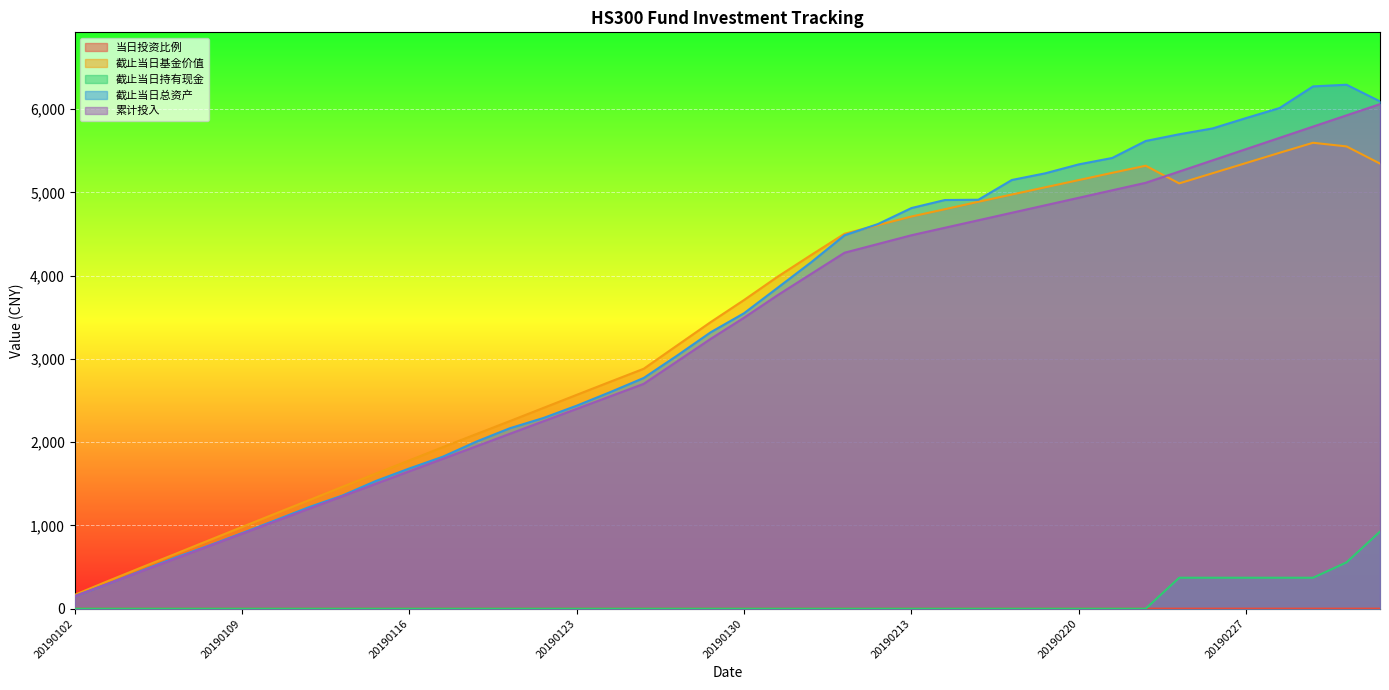

What are all the series names shown in the legend?

当日投资比例, 截止当日基金价值, 截止当日持有现金, 截止当日总资产, 累计投入